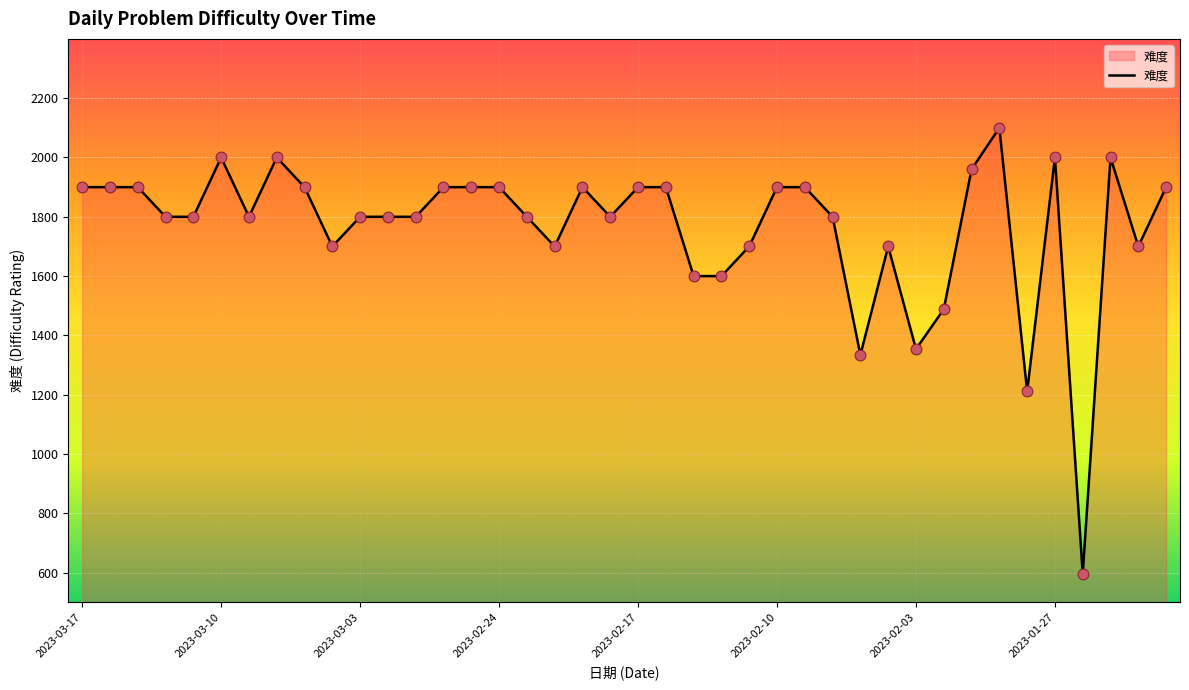

What is the minimum value shown in the chart?

596